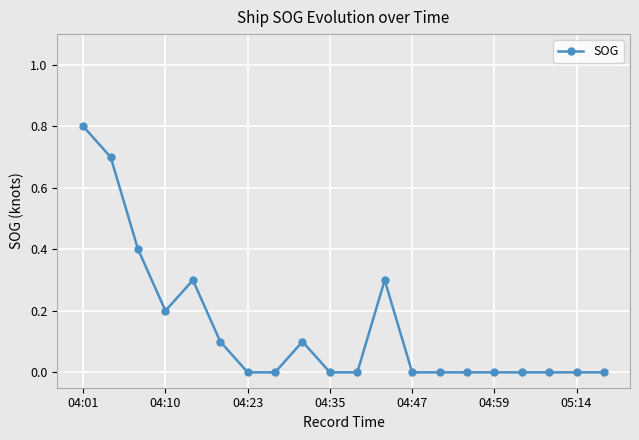

What is the greatest value displayed?

0.8